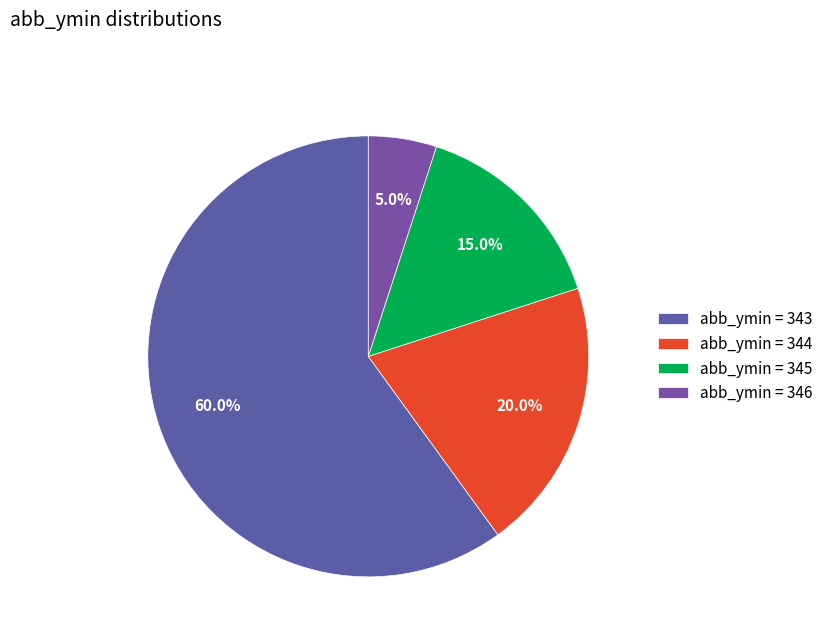

How many segments does this pie chart have?

4